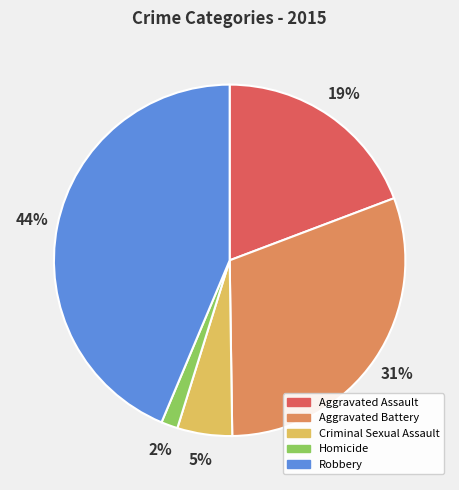

To the nearest percent, what is the average slice percentage?

20%